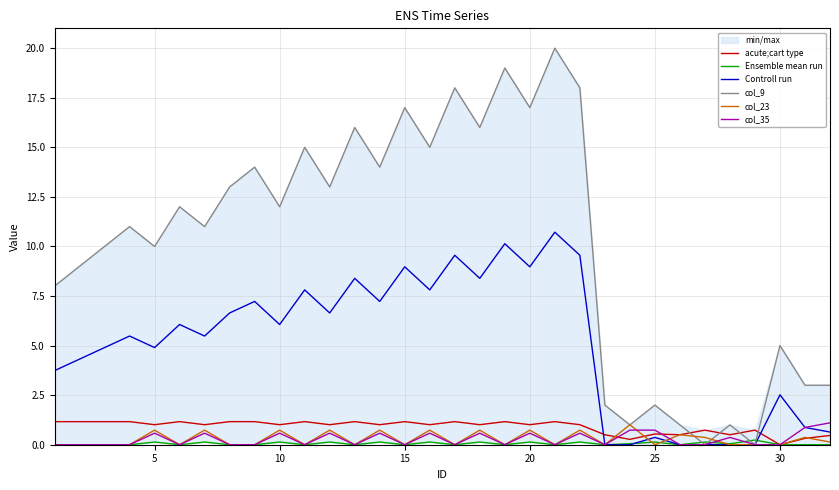

Is this an area chart (filled region under the line)?

No